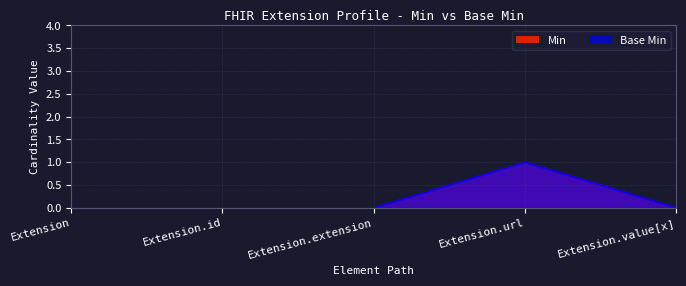

Reading left to right, what are all the values shown in this chart?

Min: 0	0	0	1	0
Base Min: 0	0	0	1	0